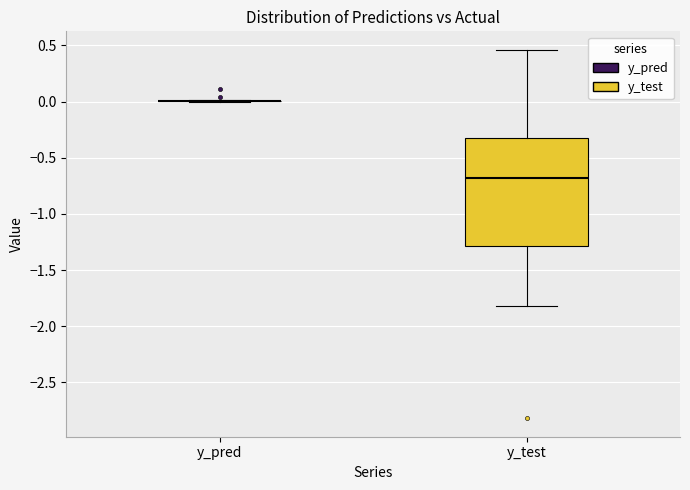

Reading left to right, read every box against the y-axis: the position of its median line, the range the box covers, and the ends of its whiskers. The values are not printed on the chart, so give them approximately, as read against the axis.

y_pred: box collapsed to a line at 0.00, whiskers 0.00 to 0.00
y_test: median -0.70, box -1.30 to -0.30, whiskers -1.80 to 0.45